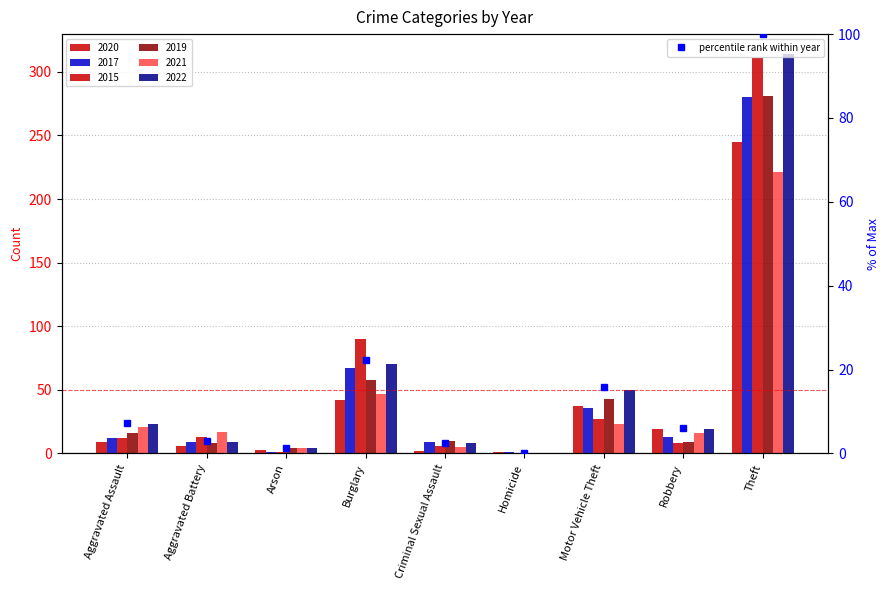

Reading left to right, list all the values displayed in this chart.

7.3	2.9	1.3	22.3	2.5	0.0	15.9	6.1	100.0